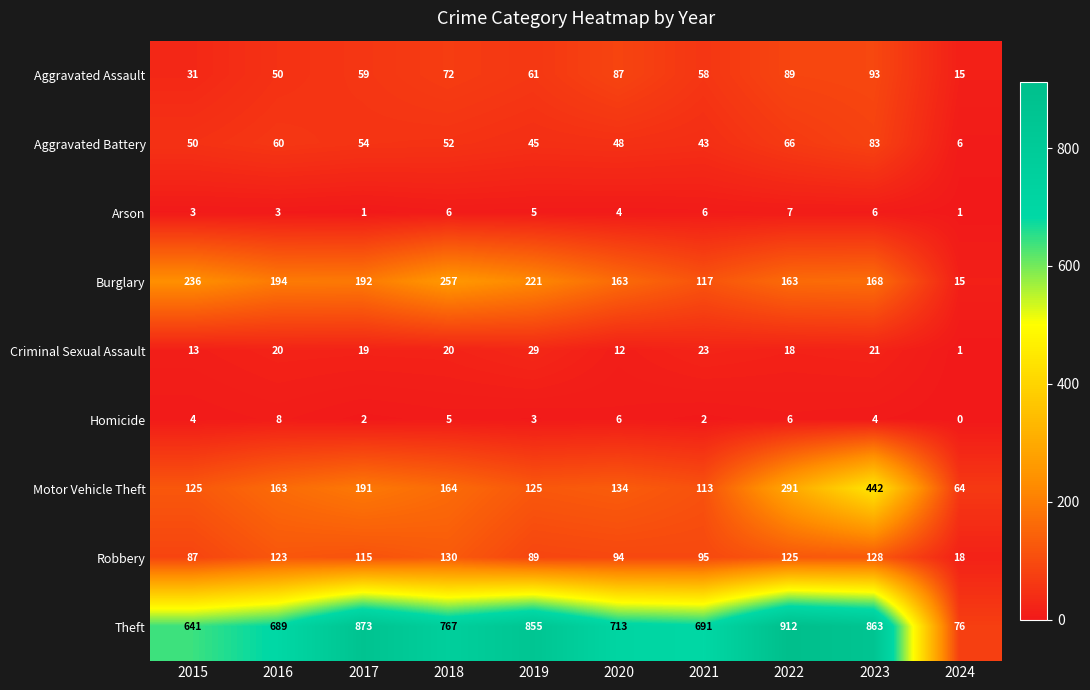

At which label does Burglary reach its peak?

2018